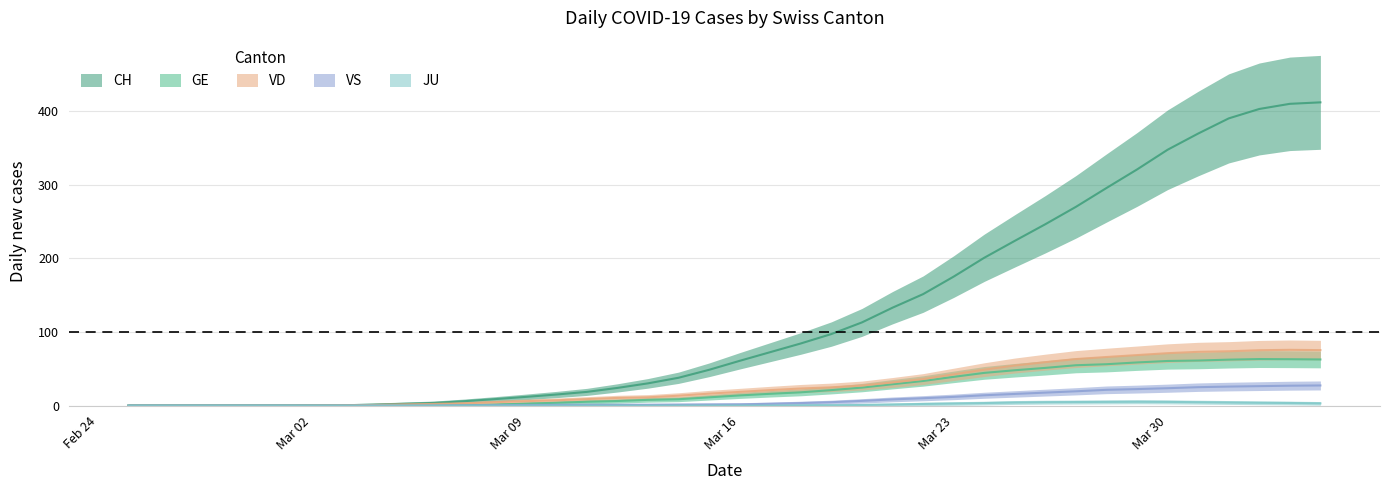

Which label corresponds to the largest value in the chart?

2020-04-04